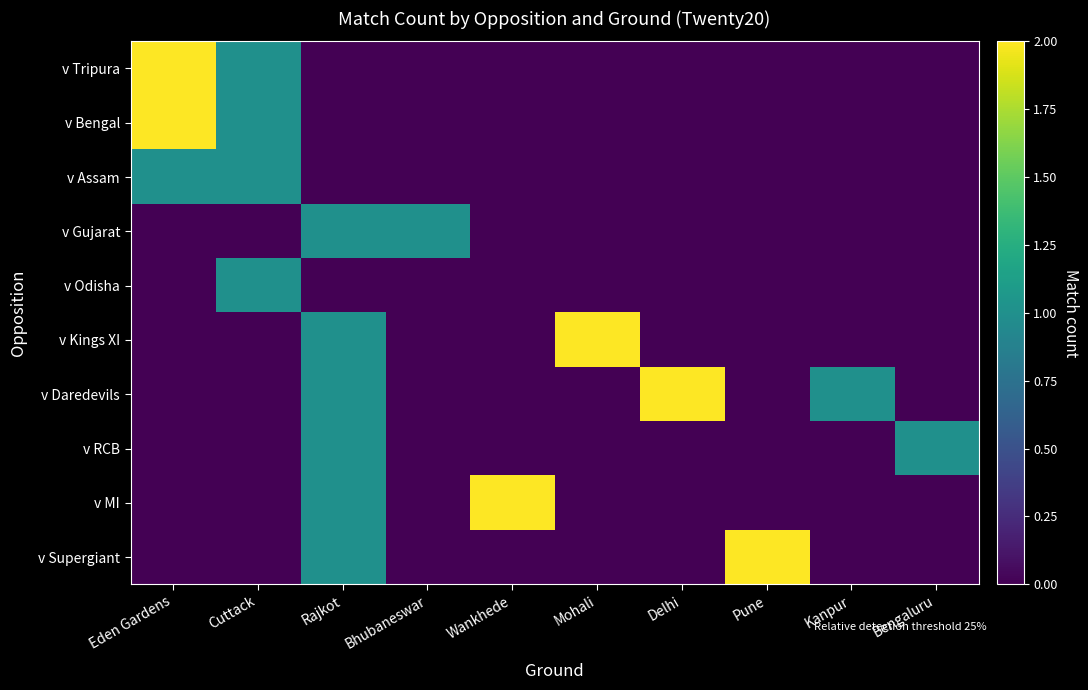

Reading right to left, extract all data points from this chart.

v Tripura: Bengaluru=0	Kanpur=0	Pune=0	Delhi=0	Mohali=0	Wankhede=0	Bhubaneswar=0	Rajkot=0	Cuttack=1	Eden Gardens=2
v Bengal: Bengaluru=0	Kanpur=0	Pune=0	Delhi=0	Mohali=0	Wankhede=0	Bhubaneswar=0	Rajkot=0	Cuttack=1	Eden Gardens=2
v Assam: Bengaluru=0	Kanpur=0	Pune=0	Delhi=0	Mohali=0	Wankhede=0	Bhubaneswar=0	Rajkot=0	Cuttack=1	Eden Gardens=1
v Gujarat: Bengaluru=0	Kanpur=0	Pune=0	Delhi=0	Mohali=0	Wankhede=0	Bhubaneswar=1	Rajkot=1	Cuttack=0	Eden Gardens=0
v Odisha: Bengaluru=0	Kanpur=0	Pune=0	Delhi=0	Mohali=0	Wankhede=0	Bhubaneswar=0	Rajkot=0	Cuttack=1	Eden Gardens=0
v Kings XI: Bengaluru=0	Kanpur=0	Pune=0	Delhi=0	Mohali=2	Wankhede=0	Bhubaneswar=0	Rajkot=1	Cuttack=0	Eden Gardens=0
v Daredevils: Bengaluru=0	Kanpur=1	Pune=0	Delhi=2	Mohali=0	Wankhede=0	Bhubaneswar=0	Rajkot=1	Cuttack=0	Eden Gardens=0
v RCB: Bengaluru=1	Kanpur=0	Pune=0	Delhi=0	Mohali=0	Wankhede=0	Bhubaneswar=0	Rajkot=1	Cuttack=0	Eden Gardens=0
v MI: Bengaluru=0	Kanpur=0	Pune=0	Delhi=0	Mohali=0	Wankhede=2	Bhubaneswar=0	Rajkot=1	Cuttack=0	Eden Gardens=0
v Supergiant: Bengaluru=0	Kanpur=0	Pune=2	Delhi=0	Mohali=0	Wankhede=0	Bhubaneswar=0	Rajkot=1	Cuttack=0	Eden Gardens=0